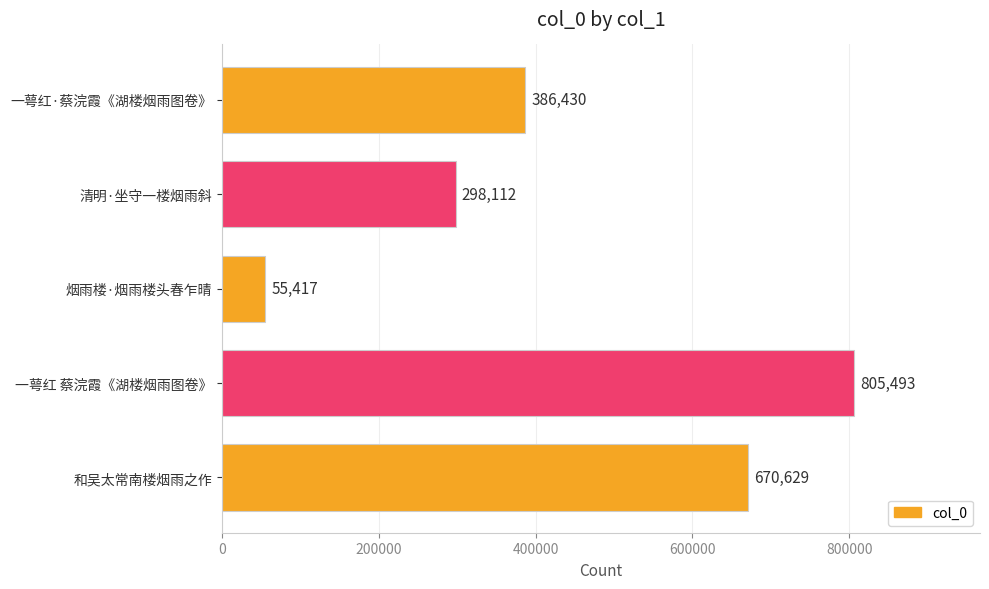

How many values are between 298112 and 670629?

3